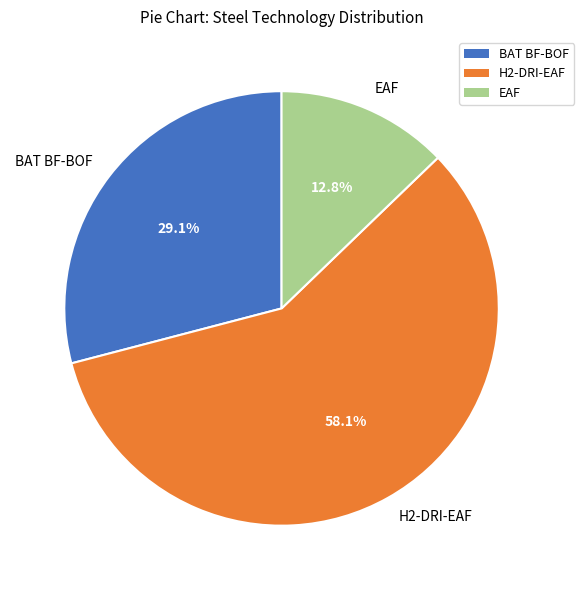

The BAT BF-BOF slice represents 29% of the pie. True or false?

True